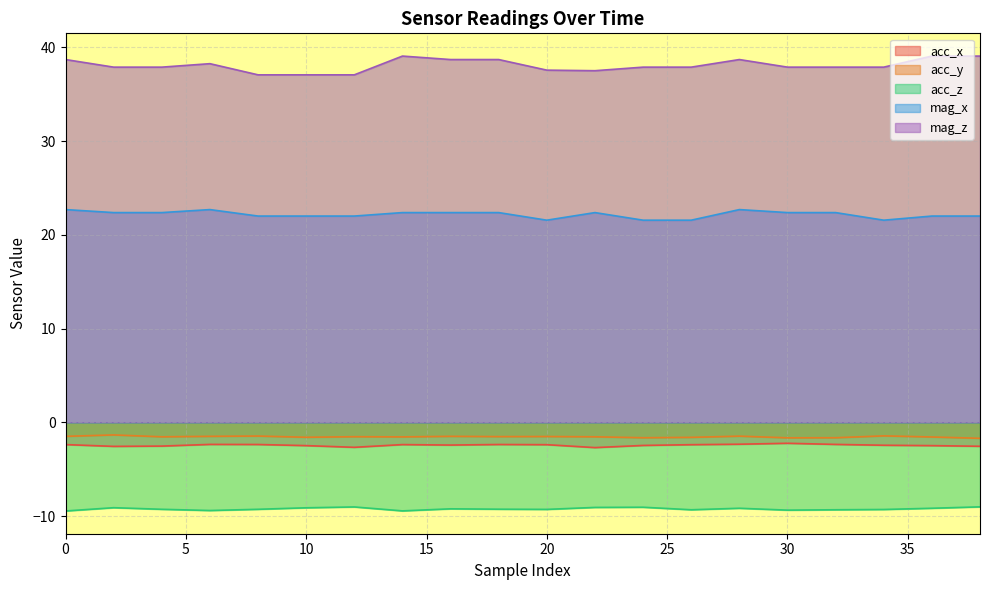

The mag_x series shows 22.7 at 6. True or false?

True